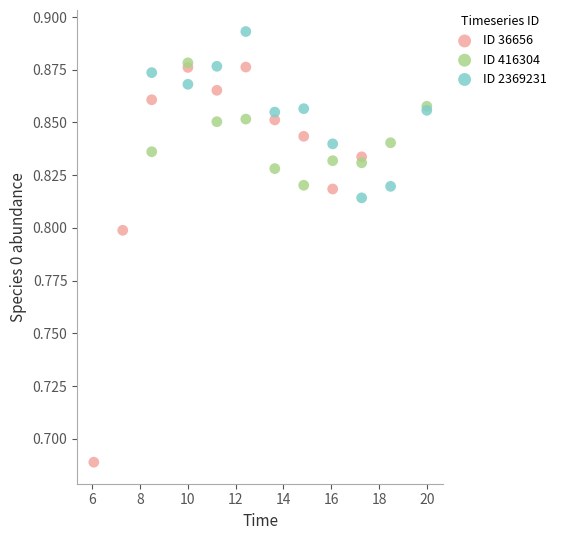

Which series contains the highest Y value?

ID 2369231